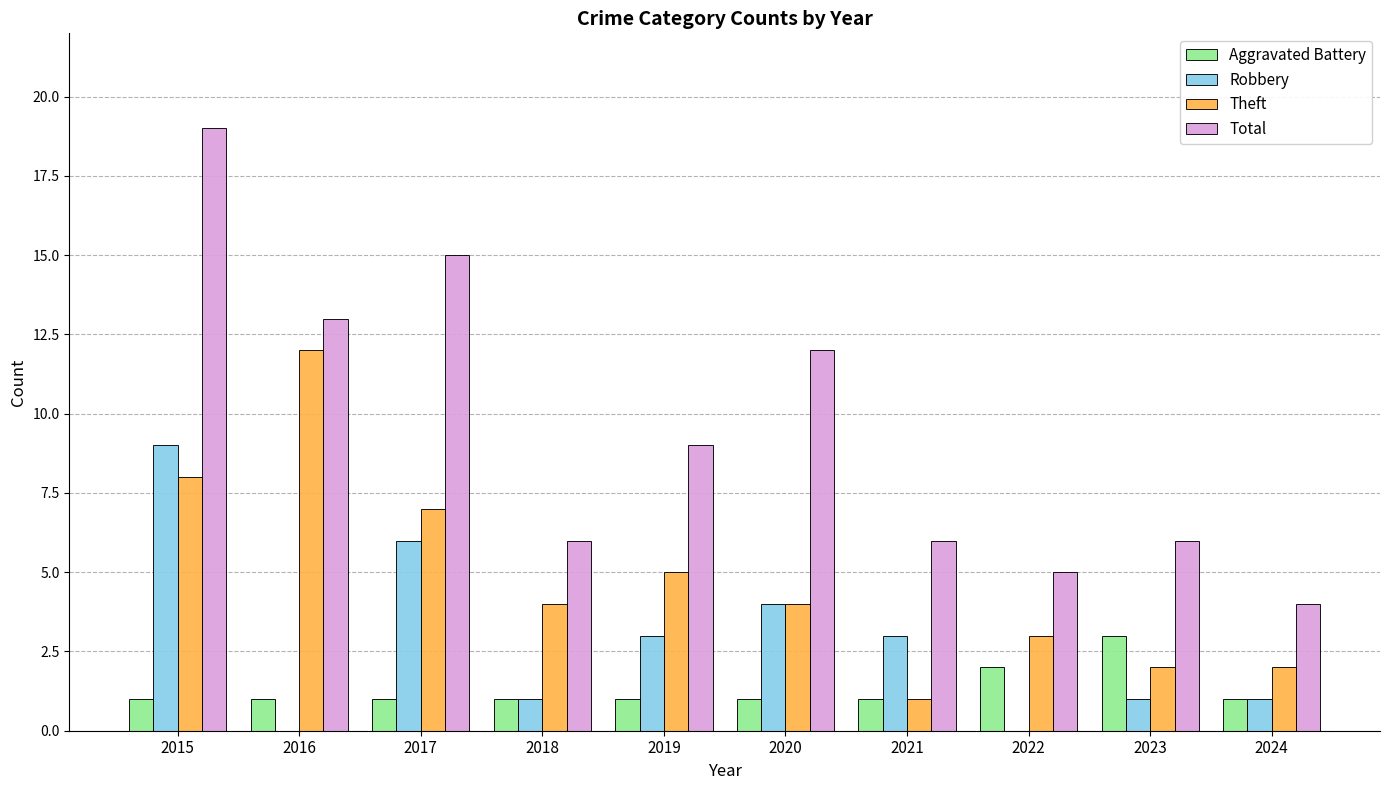

How many series are shown in this chart?

4